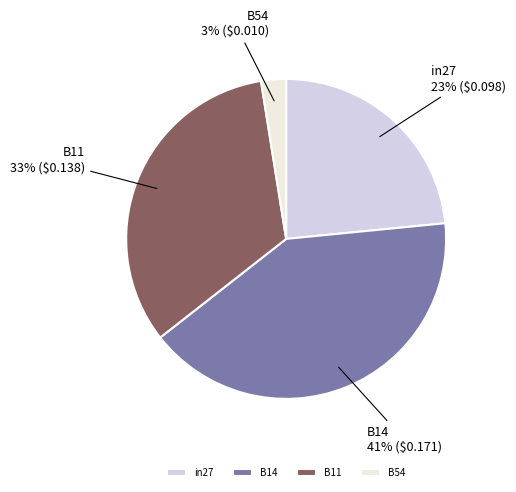

Is it true that in27 is 38% of the pie?

False